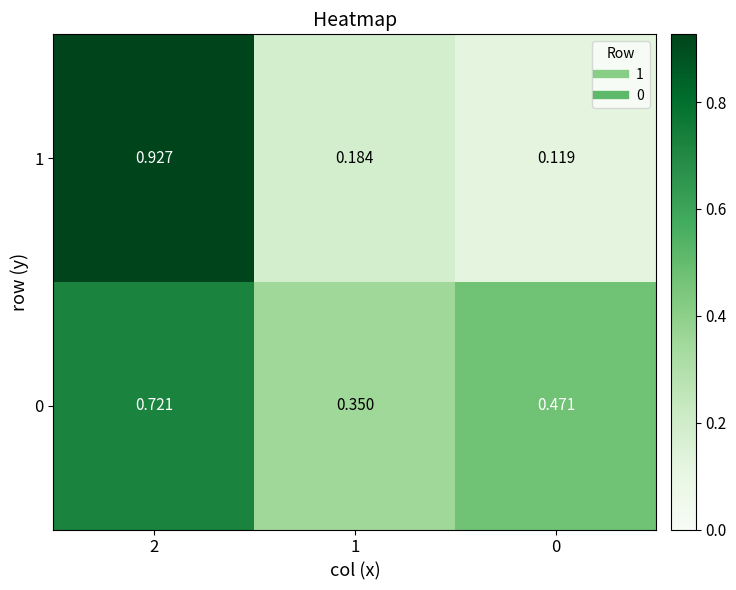

Is the value of 0 at 2 greater than the value of 1 at 2?

No